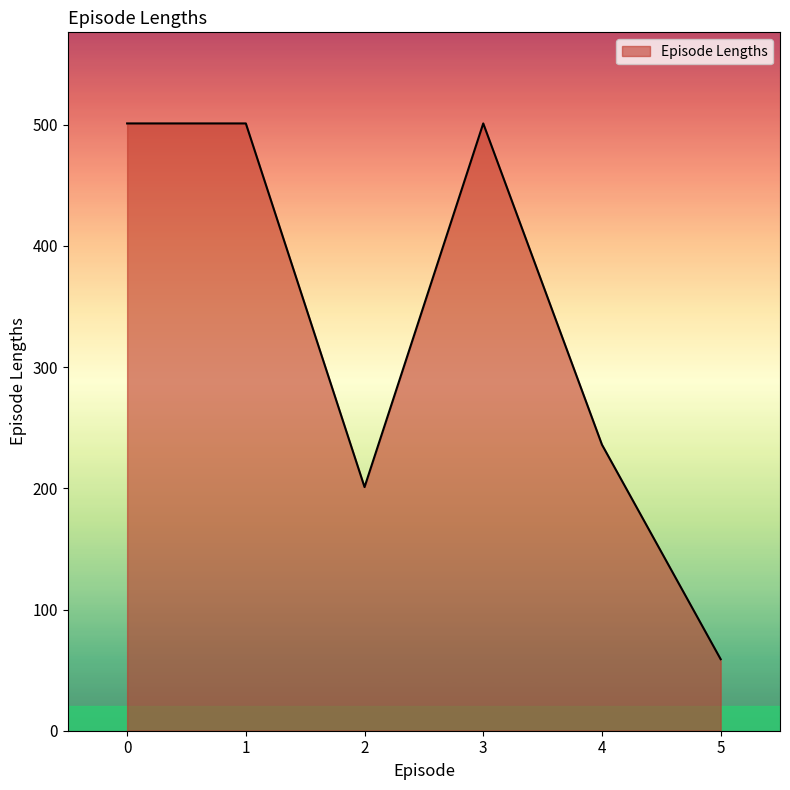

Reading right to left, list all the values displayed in this chart.

59	236	501	201	501	501